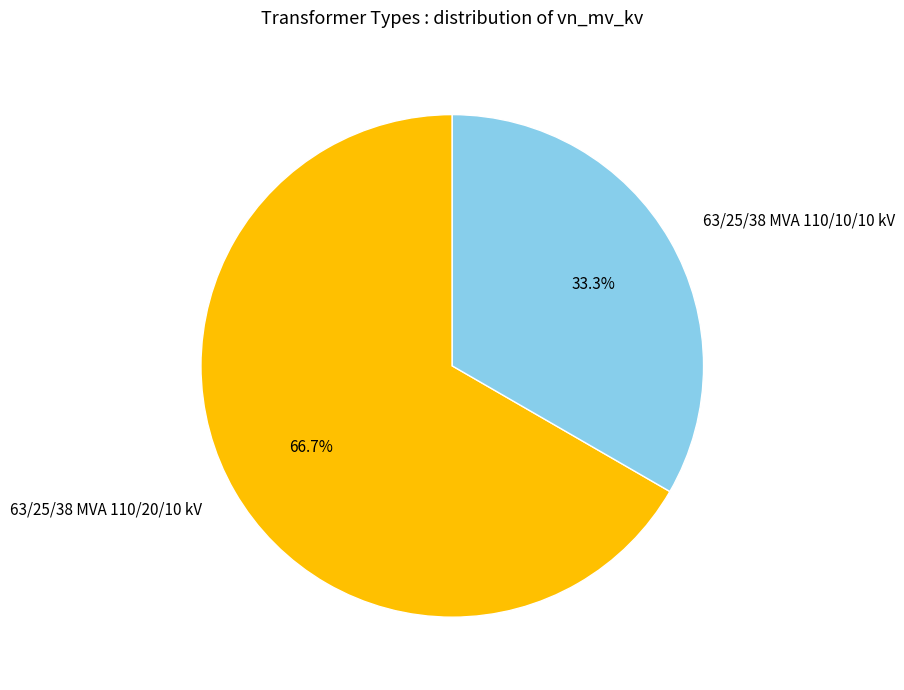

Count the number of slices in the pie.

2